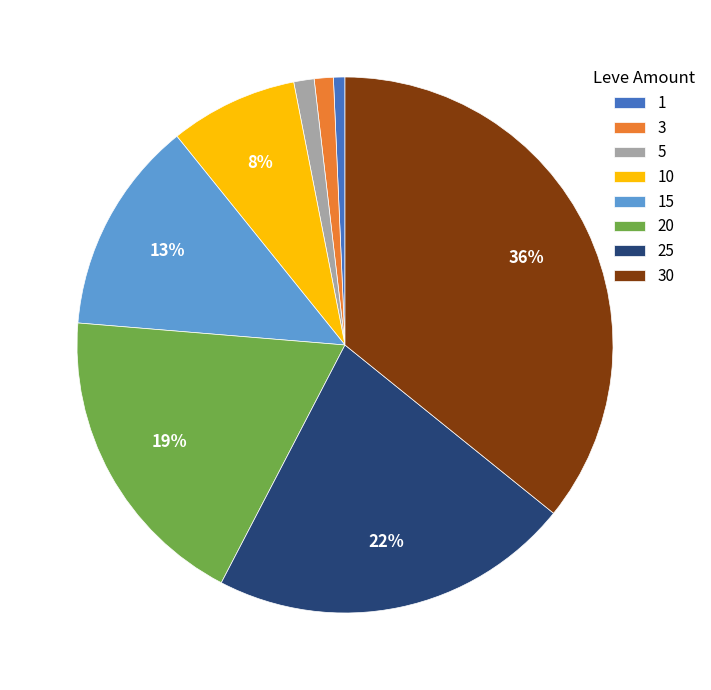

Does 5 represent more than half of the total?

No